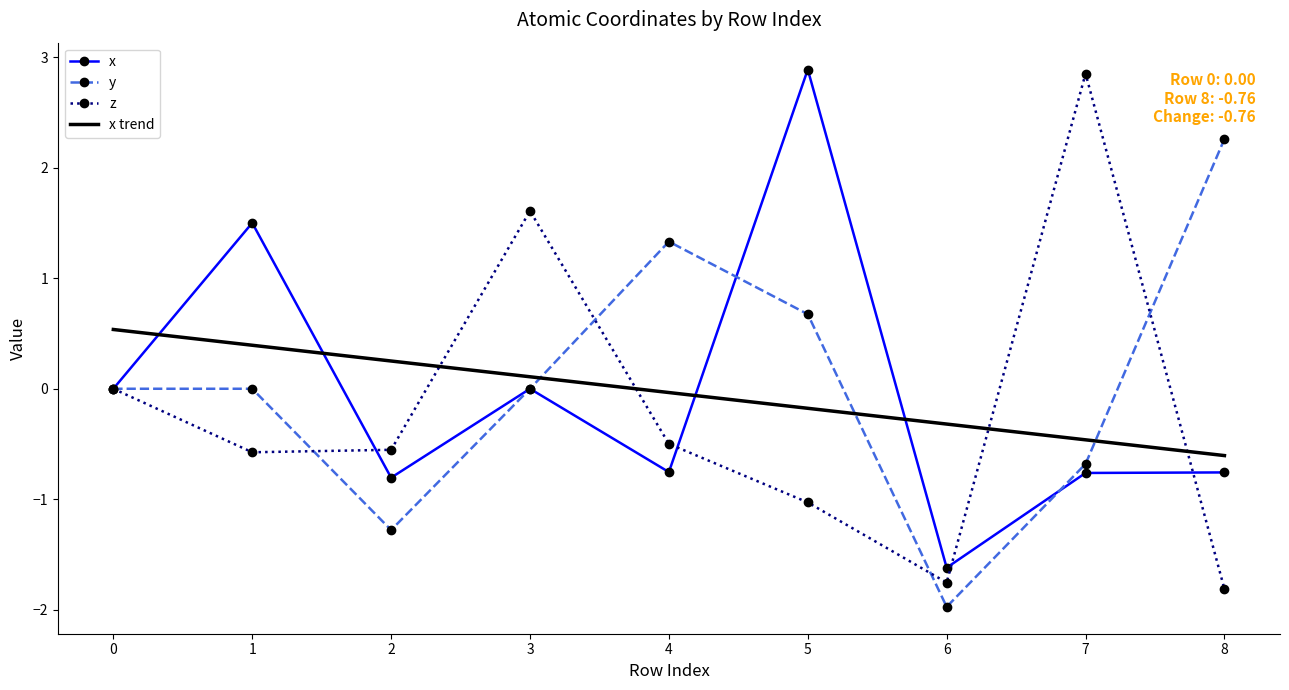

Between 3 and 8, which series saw the biggest shift?

z